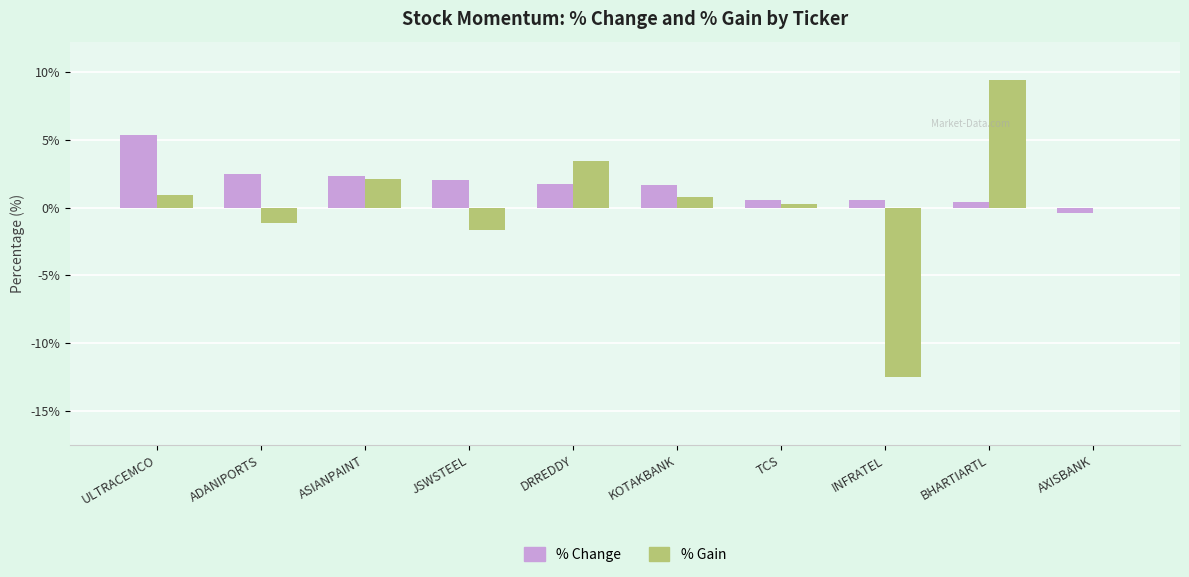

Which category has the highest value in the % Change series?

ULTRACEMCO